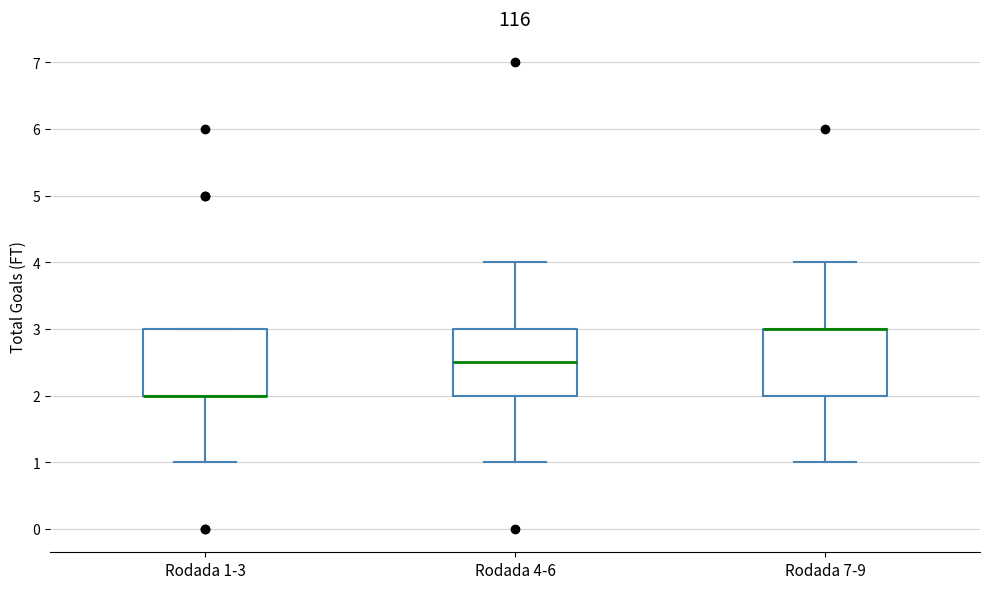

Where is the upper edge of the box for Rodada 4-6 on the y-axis? The values are not printed on the chart, so give them approximately, as read against the axis.

3.0